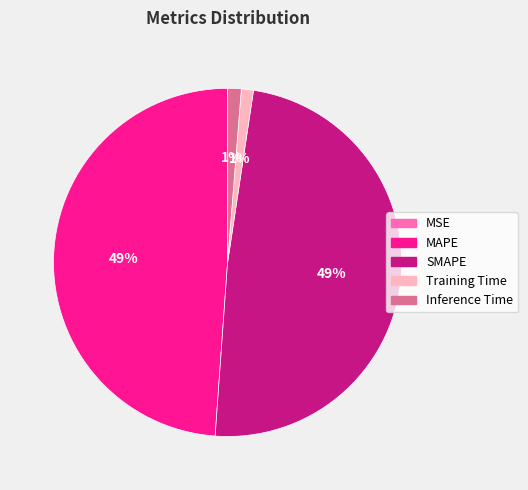

Is the sum of SMAPE and MAPE greater than half?

Yes